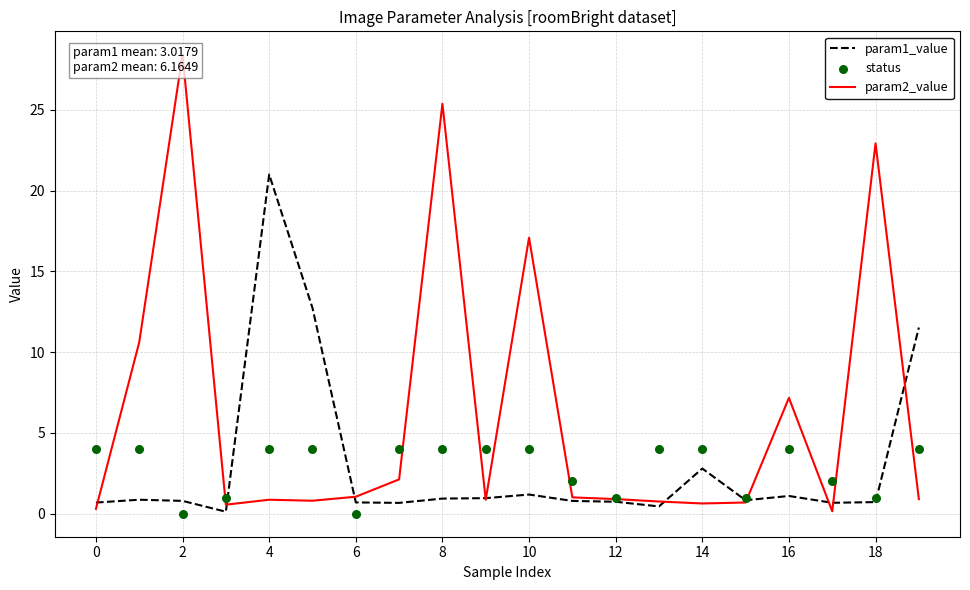

Which series has the largest total across all categories?

param2_value